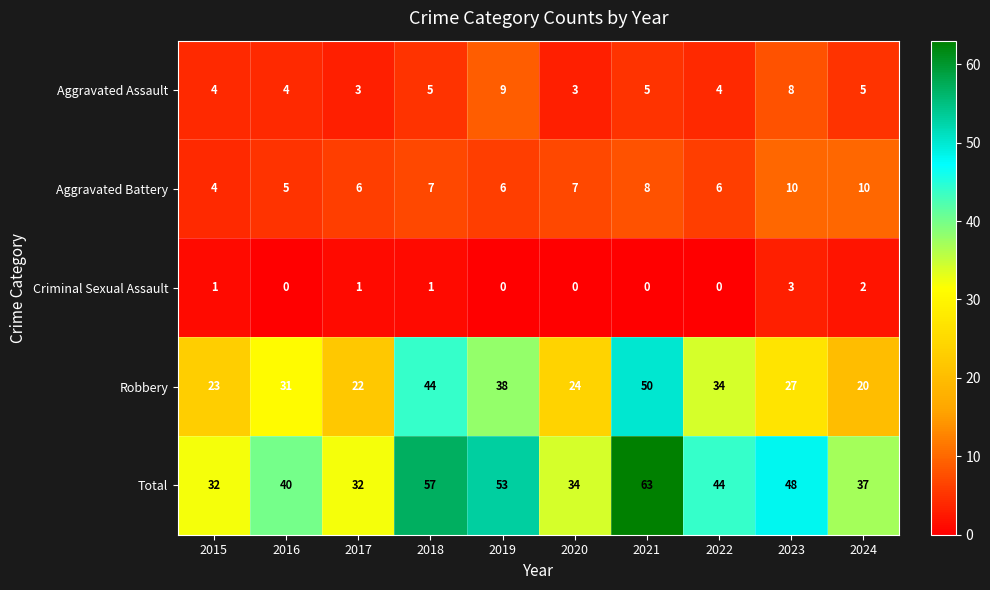

At how many categories does at least one series exceed 33?

8